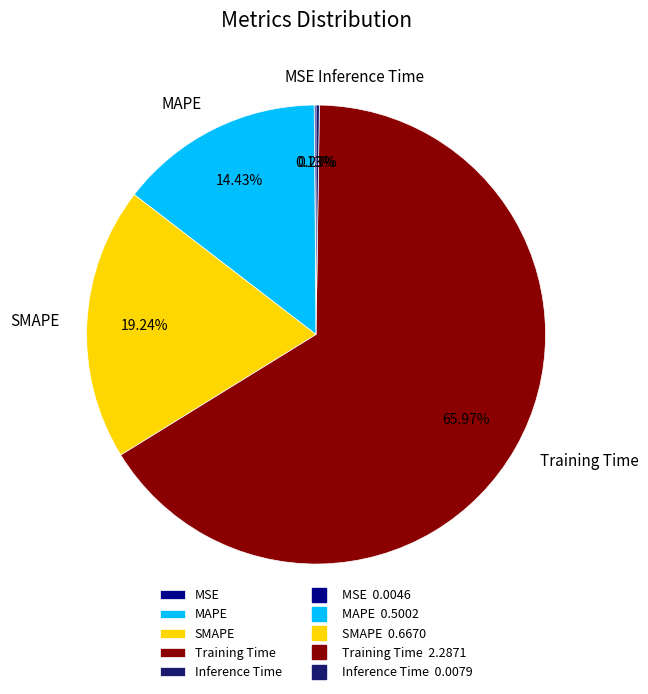

Which category accounts for the majority?

Training Time